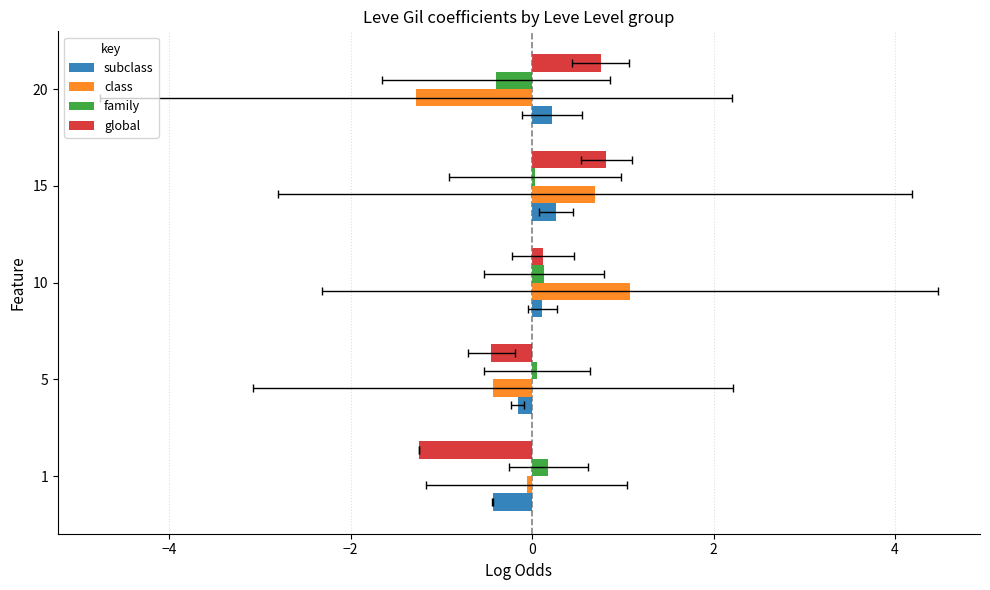

Rank the series by their maximum value, from lowest to highest.

family, subclass, global, class